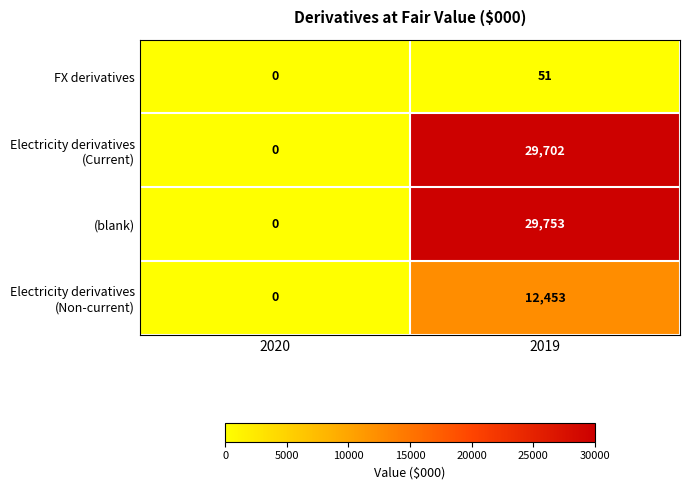

Which series changed the most between 2020 and 2019?

(blank)